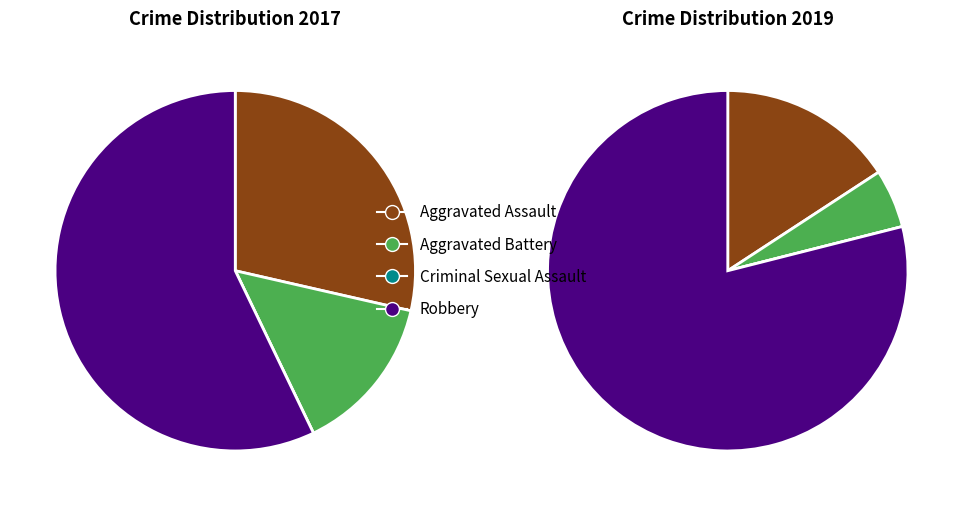

How many slices are in this pie chart?

4